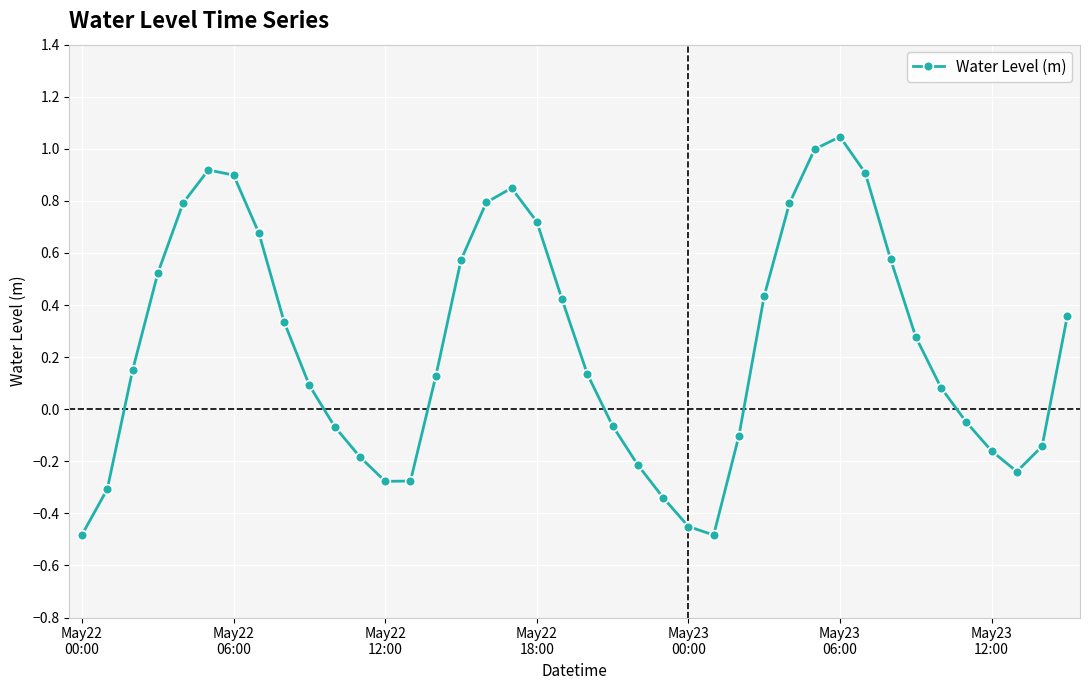

What is the sum of all values?

9.6